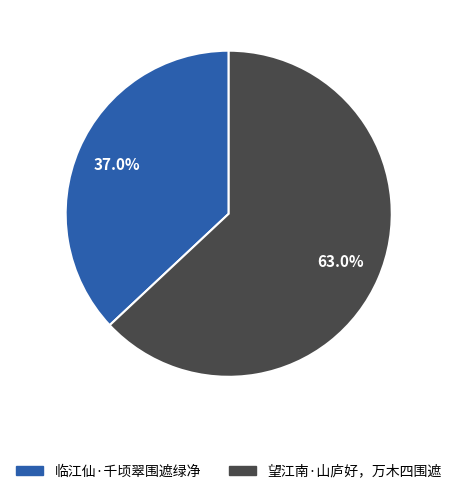

Rank the categories by value from highest to lowest.

望江南·山庐好，万木四围遮, 临江仙·千顷翠围遮绿净